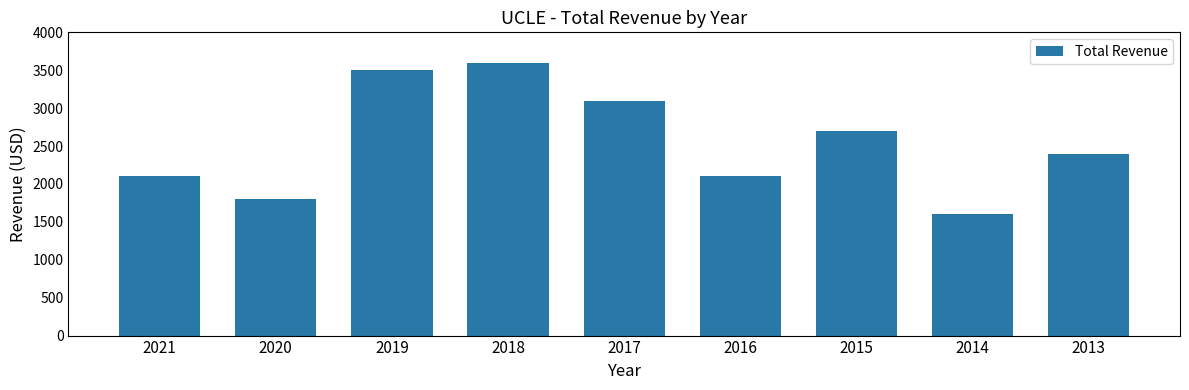

Count the number of data series in this chart.

1